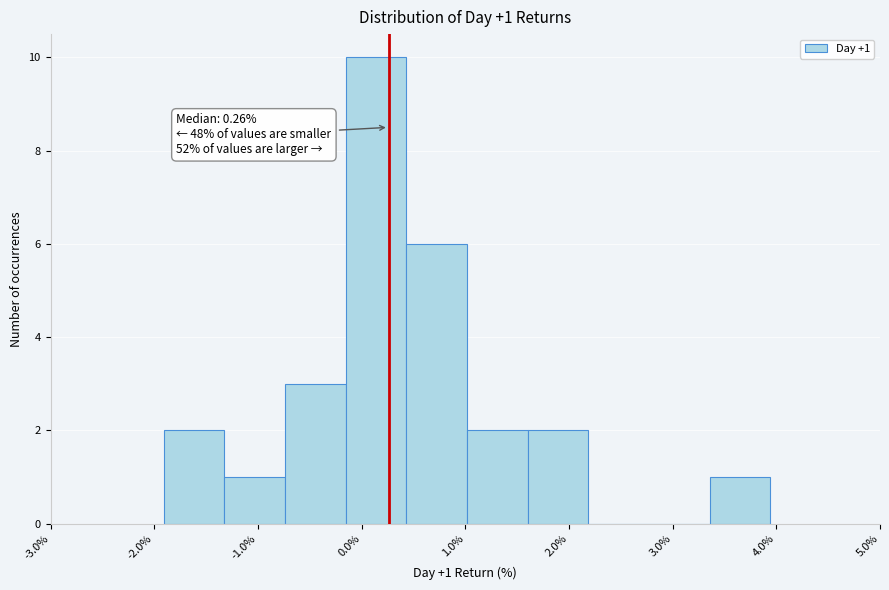

Over which range of the x-axis is the bar tallest?

-0.2 to 0.4